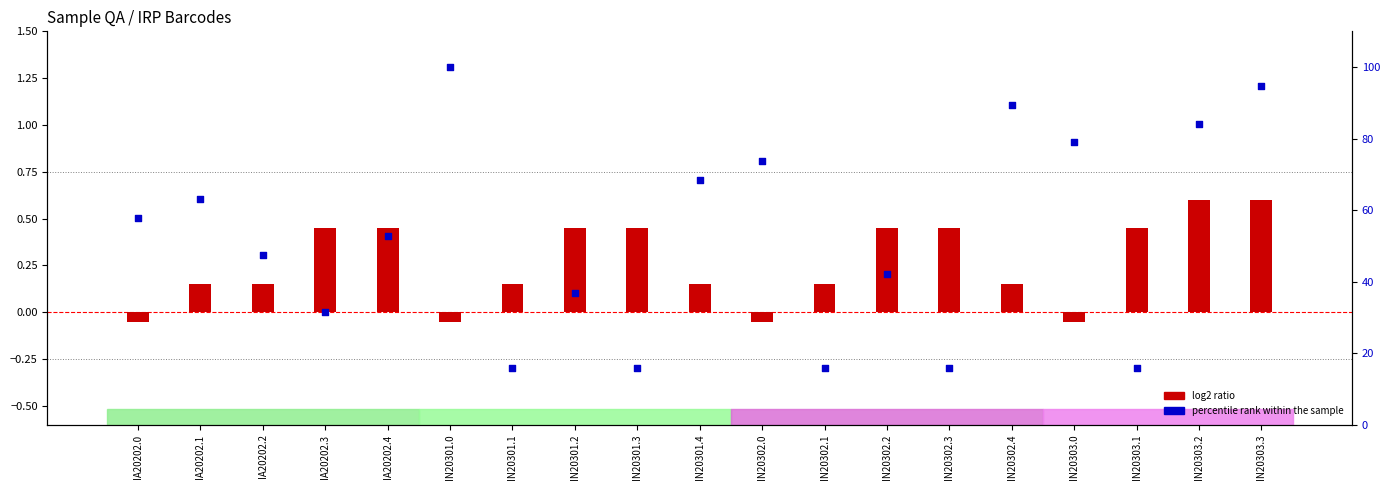

At which category is the sum across all series the highest?

IN20301.0